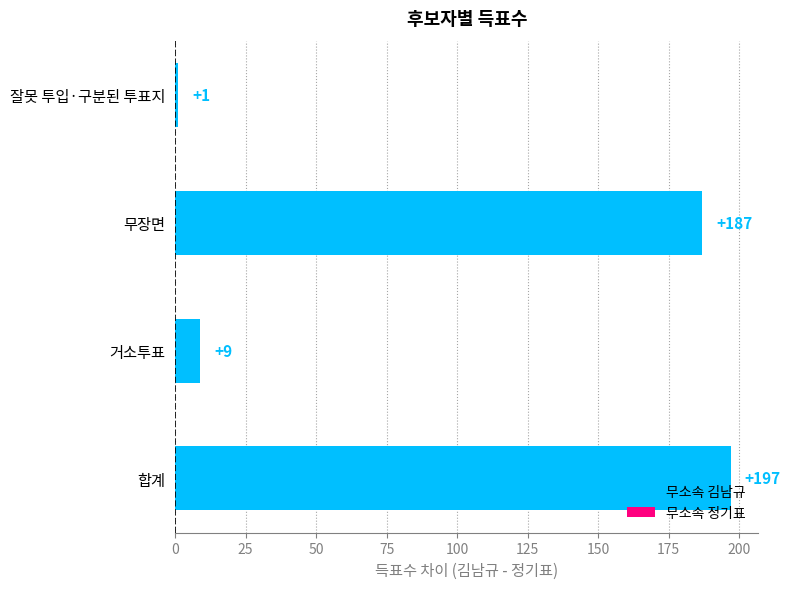

How many data points are less than 187?

2